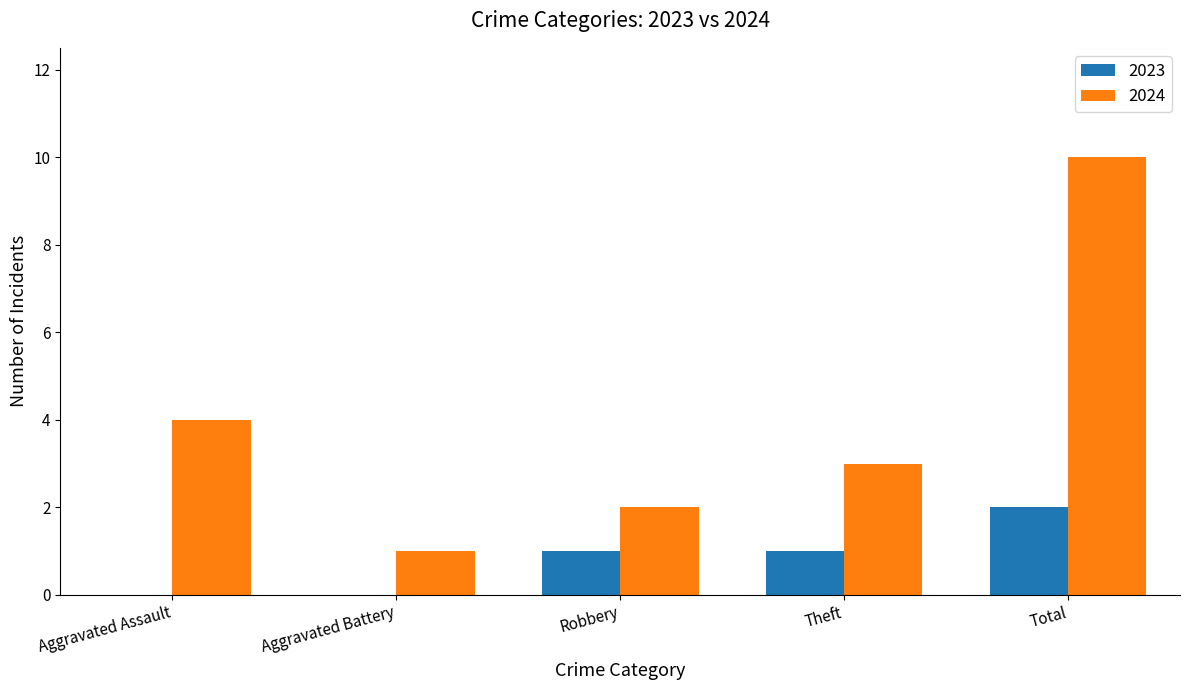

Which series changed the most between Aggravated Assault and Total?

2024